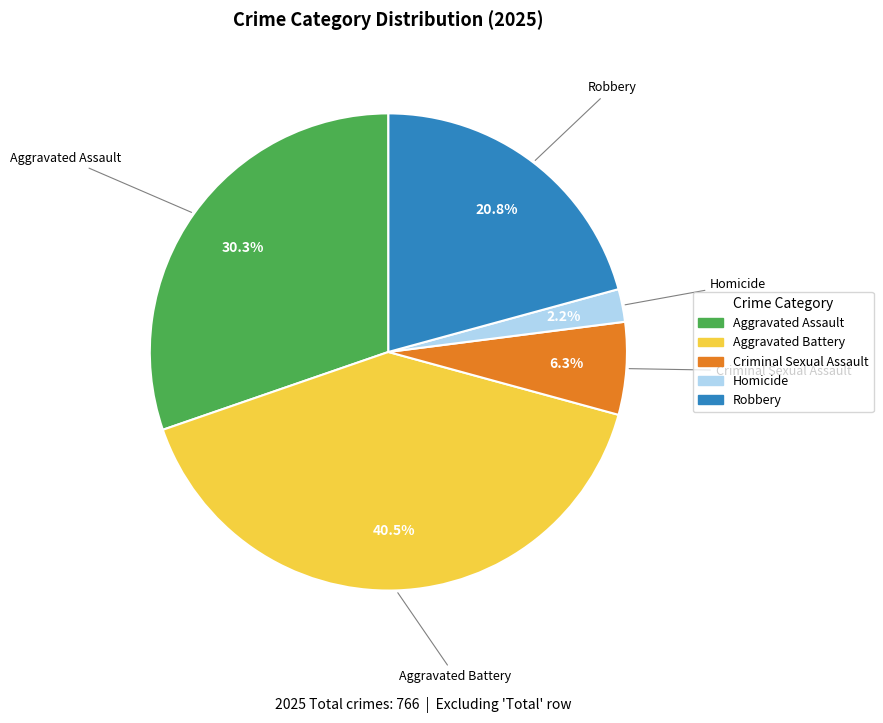

Does Aggravated Battery represent more than half of the total?

No